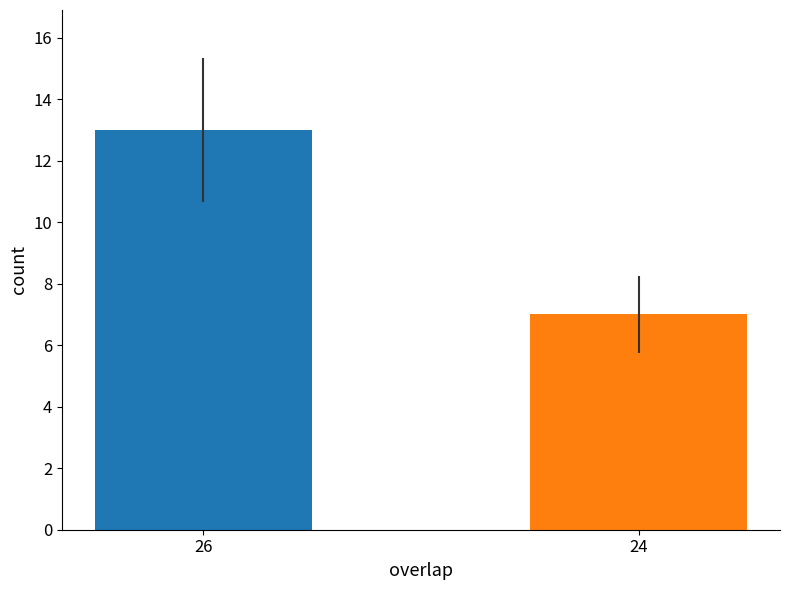

Rank the categories by value from highest to lowest.

26, 24